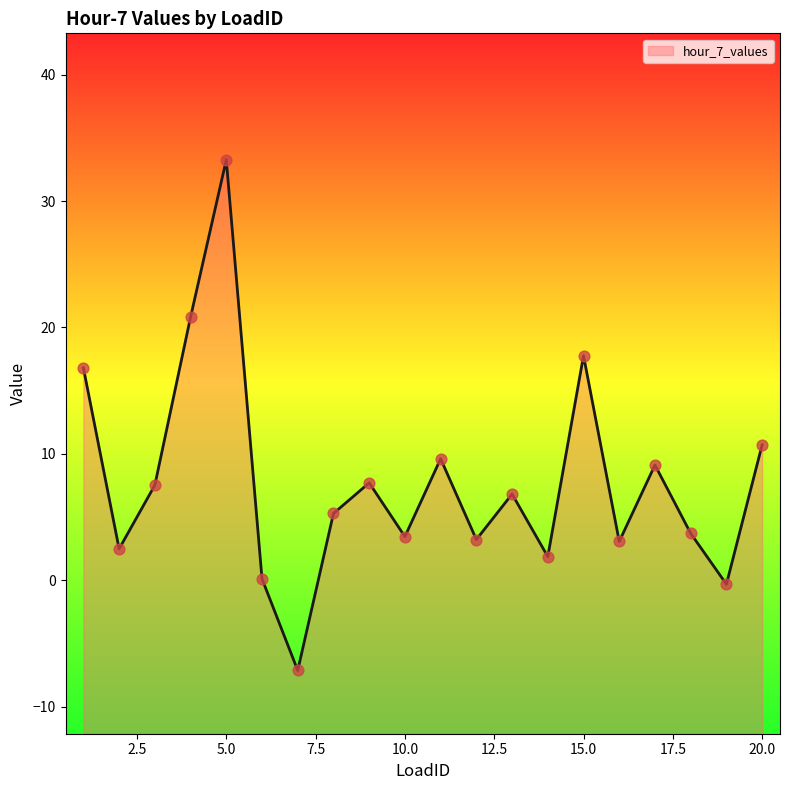

Between 10 and 14, which is larger?

10